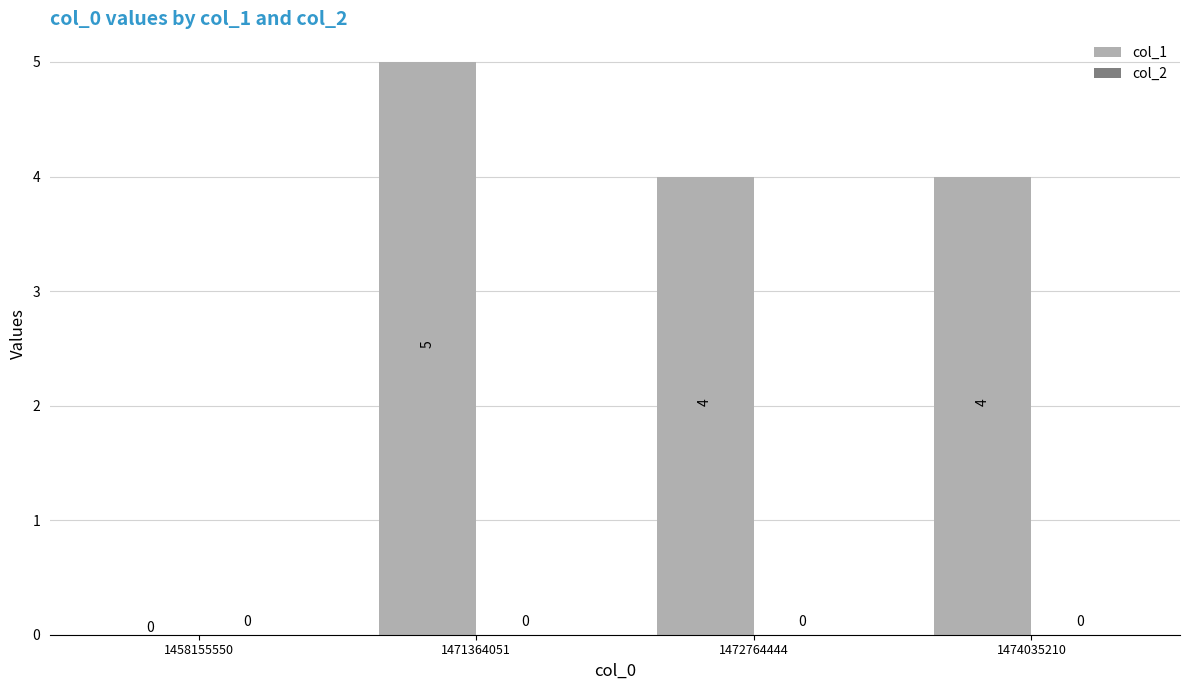

How many values are between 4 and 5?

3